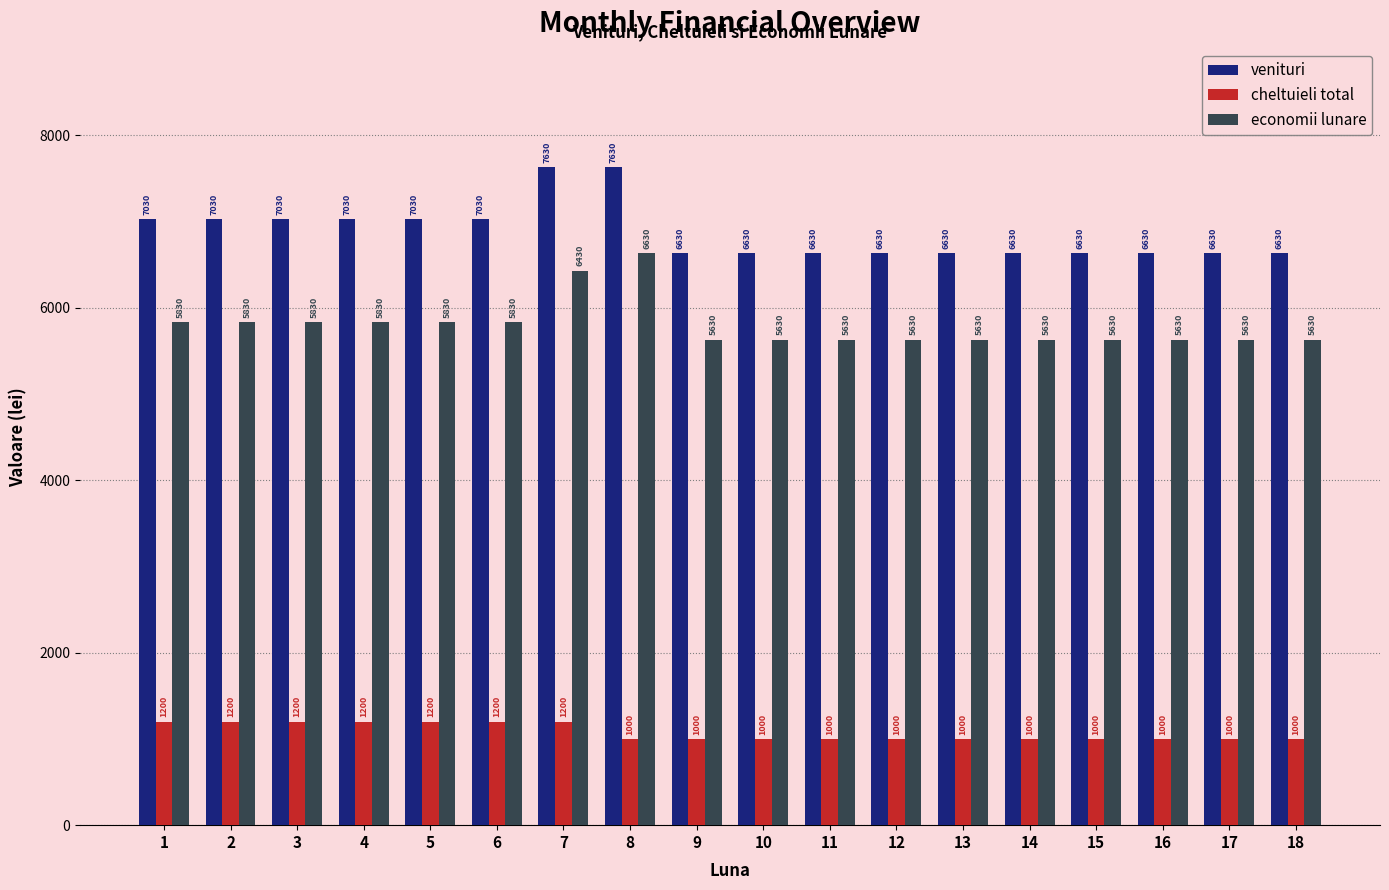

What is the value of the economii lunare bar at the 1st from the left?

5830